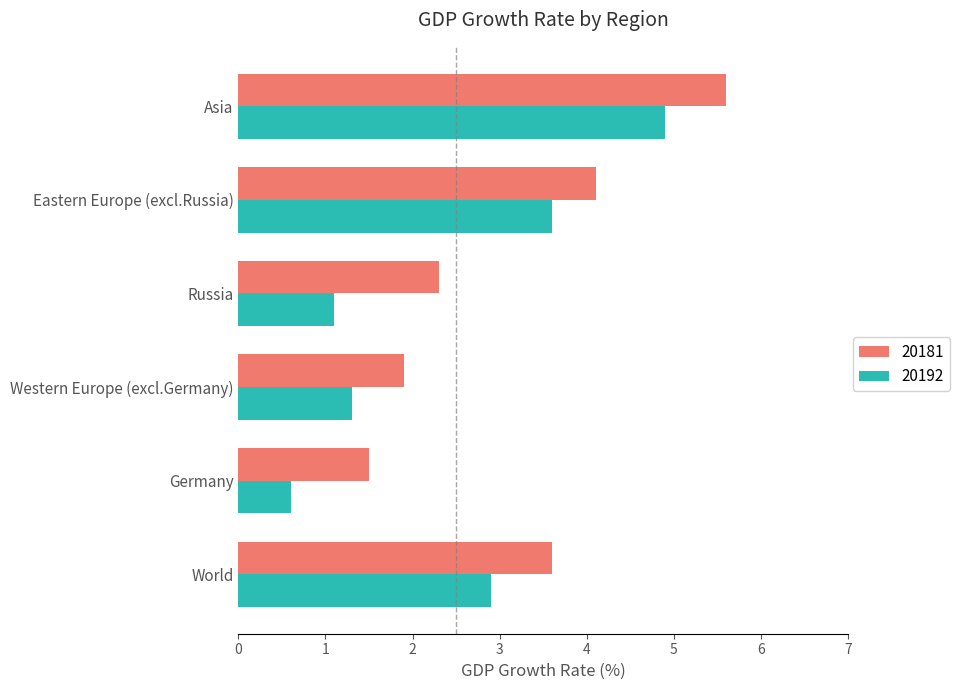

Which series has the largest range (max minus min)?

20192